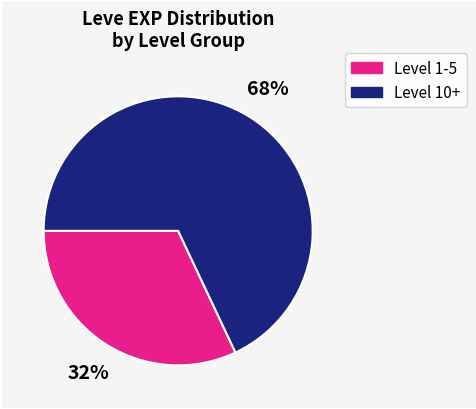

To the nearest percent, what is the difference between the largest and smallest slice percentages?

36%